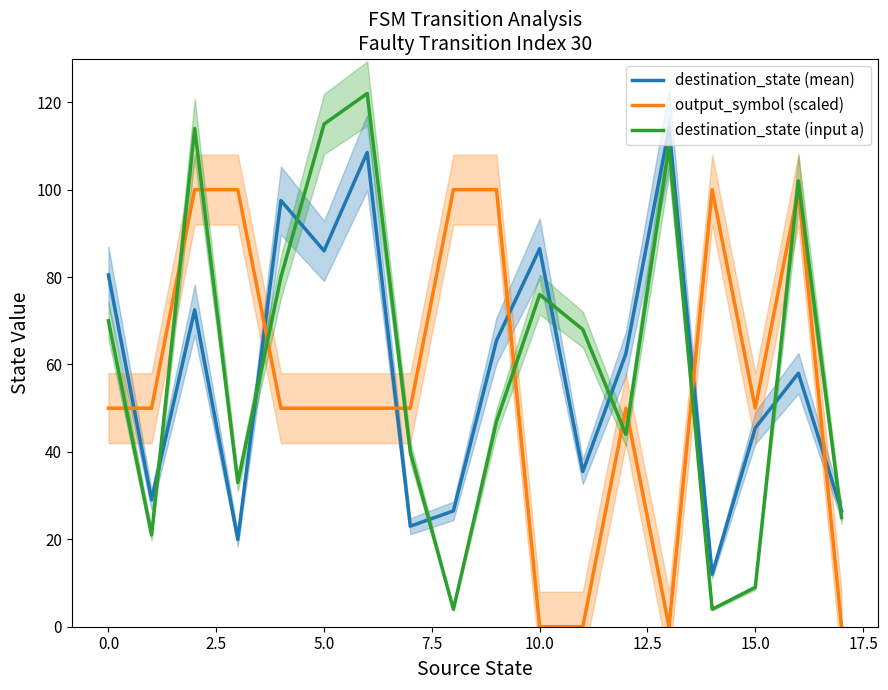

Between 10.0 and 10, which is larger?

10